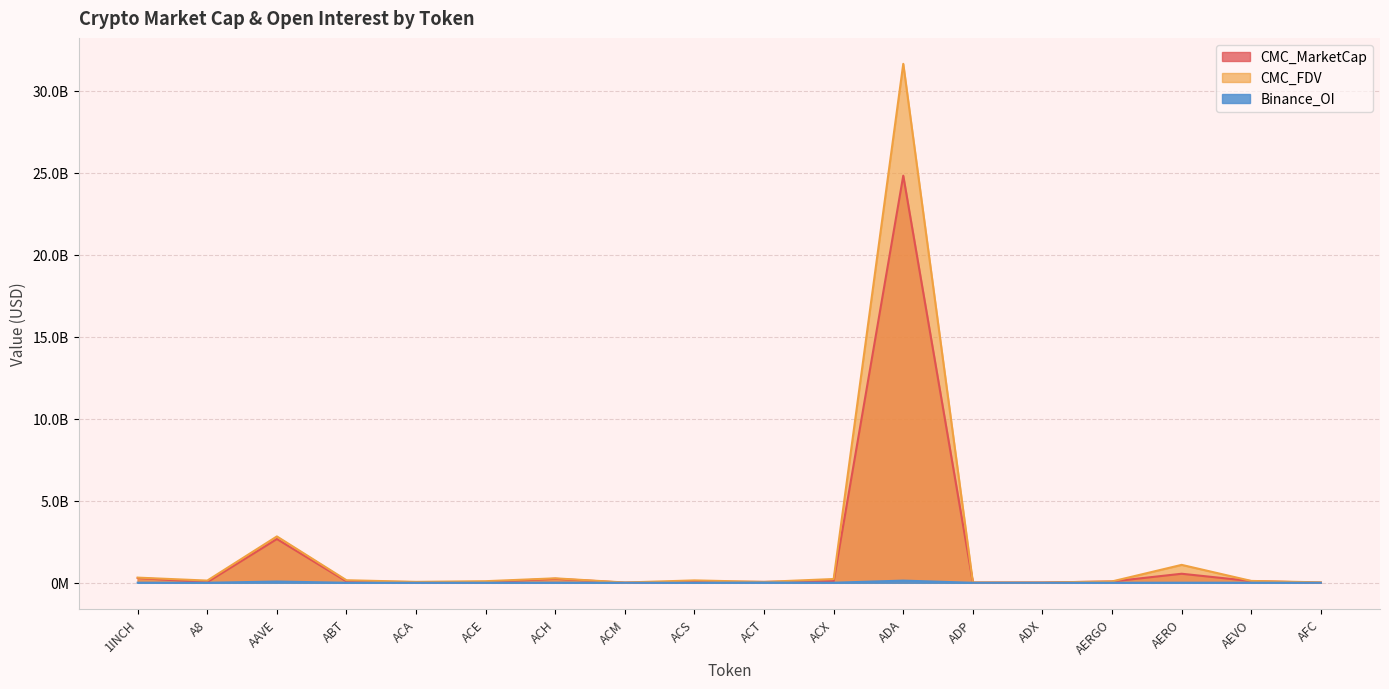

True or false: CMC_MarketCap and Binance_OI cross at least once.

False